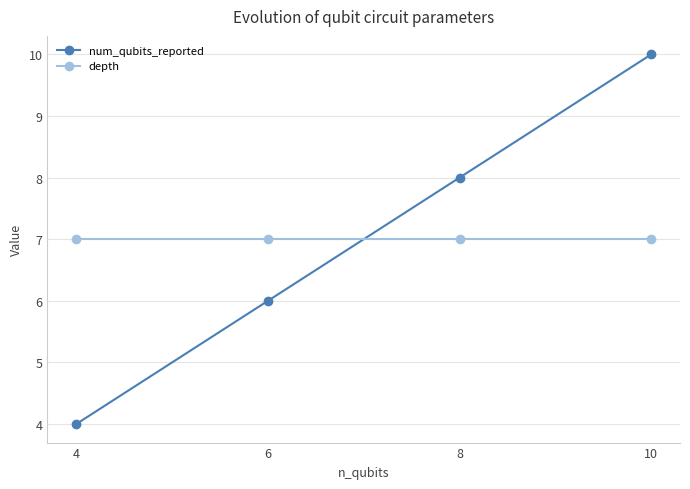

Between 4 and 10, which series saw the biggest shift?

num_qubits_reported